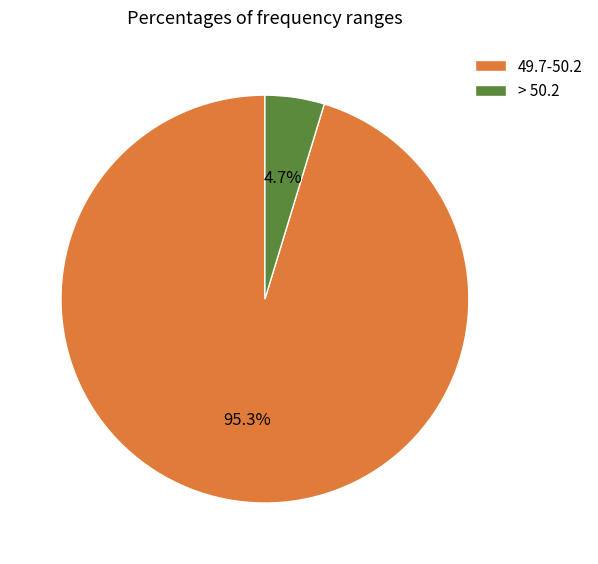

What is the smallest slice in the pie chart?

> 50.2